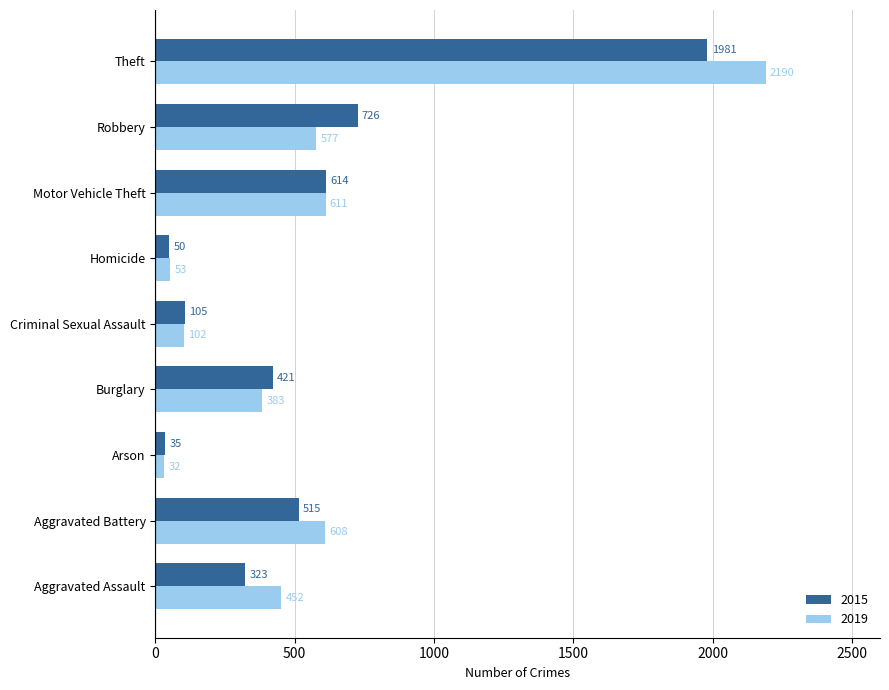

Is the value of 2015 at Aggravated Battery greater than the value of 2019 at Robbery?

No